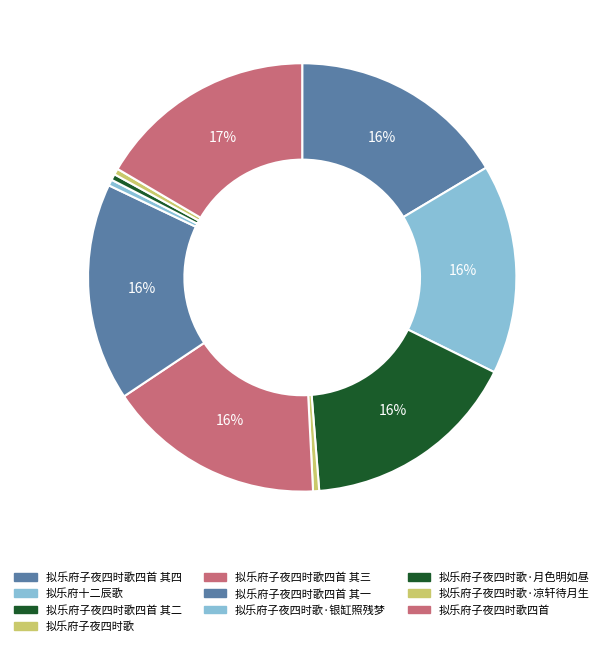

Is there any slice that represents more than half of the pie?

No